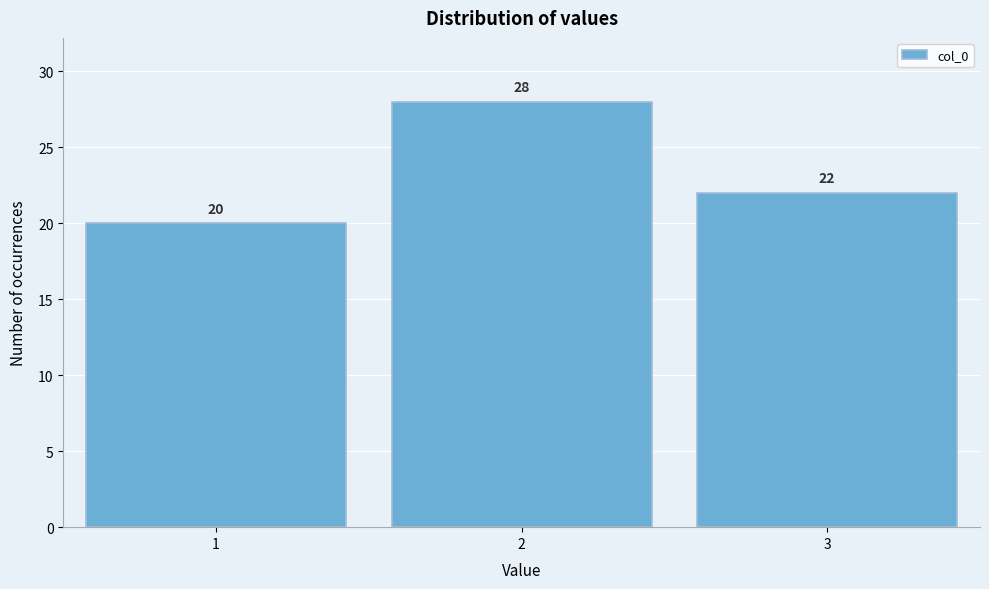

How tall is the bar that spans 2.5 to 3.5 on the x-axis?

22